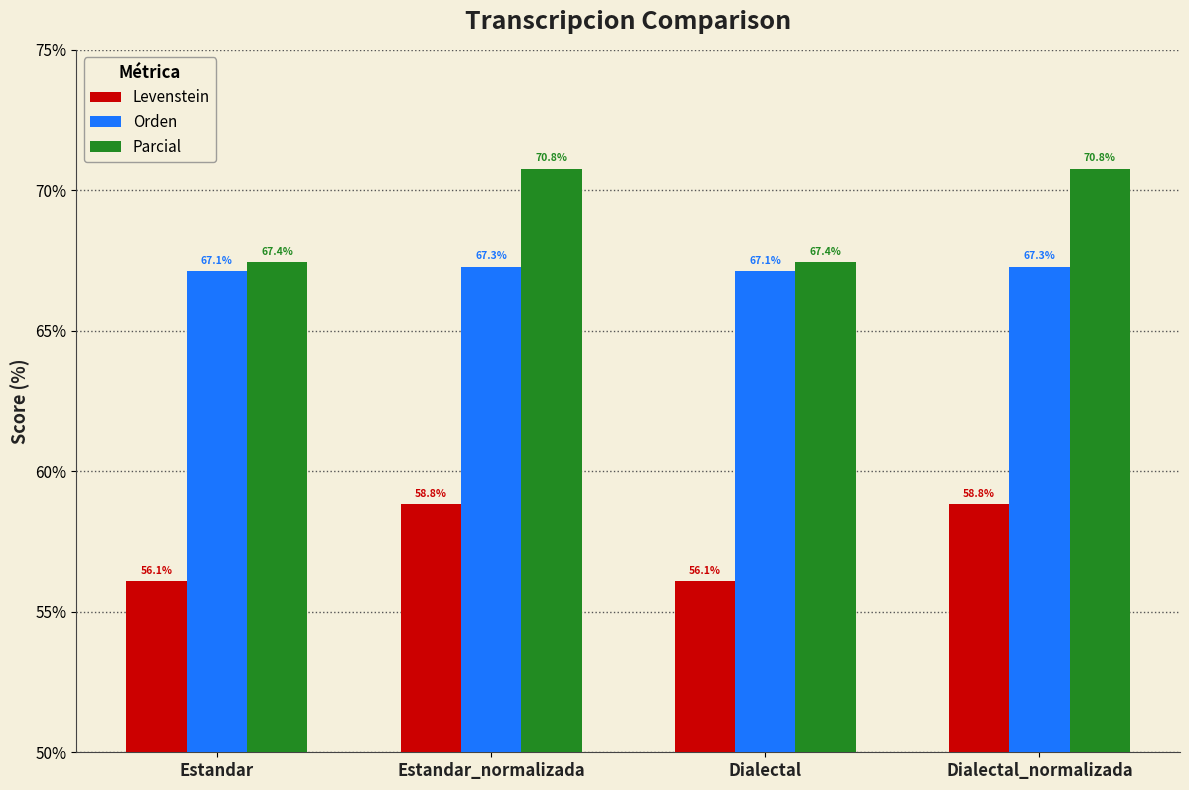

What is the difference between the maximum and second lowest values in the Levenstein series?

2.7